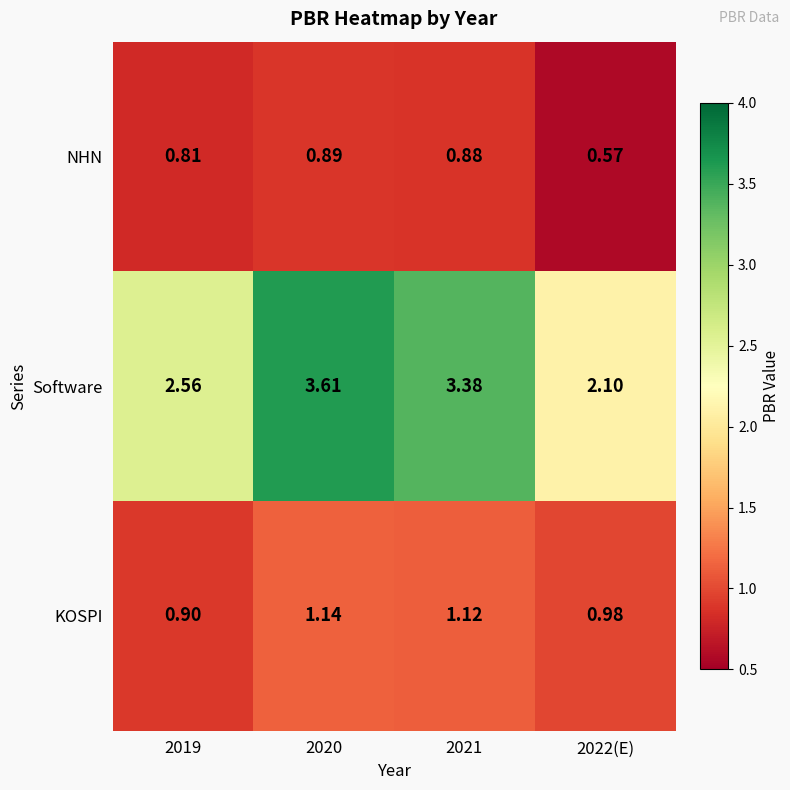

Is the value of NHN at 2020 greater than the value of Software at 2022(E)?

No